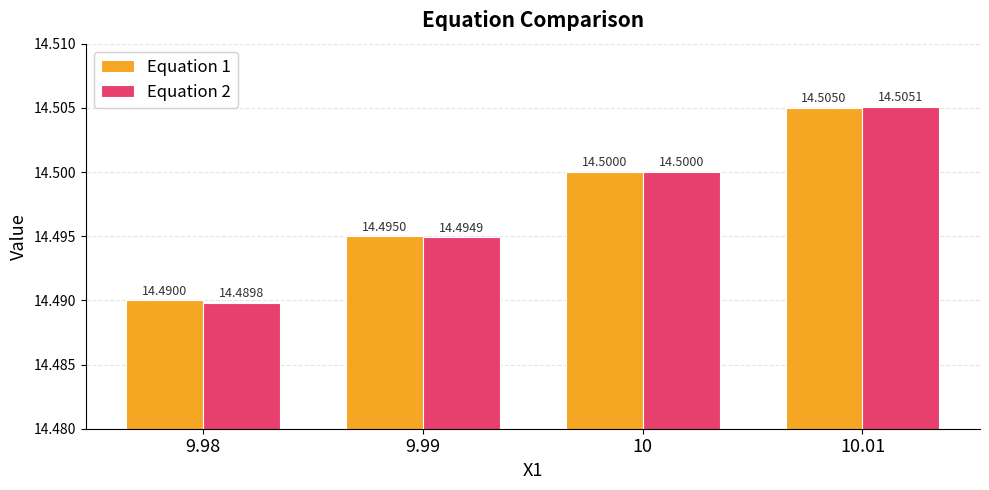

What is the maximum value shown in the chart?

14.5